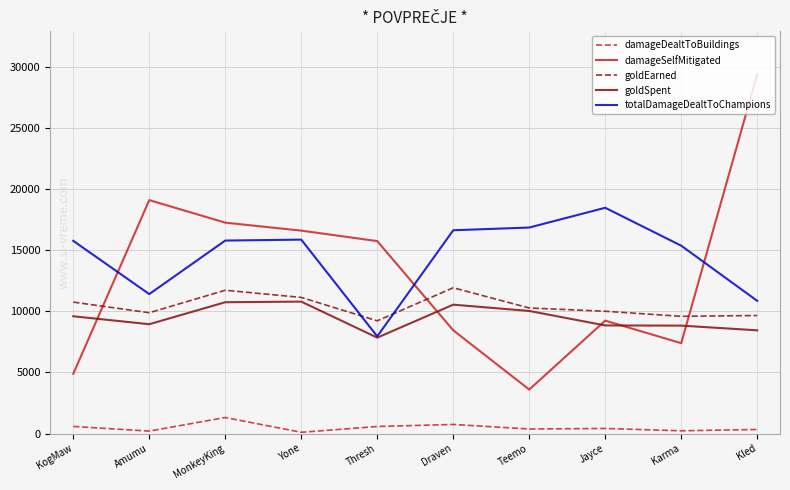

True or false: totalDamageDealtToChampions has more than 0 interior local peaks.

True